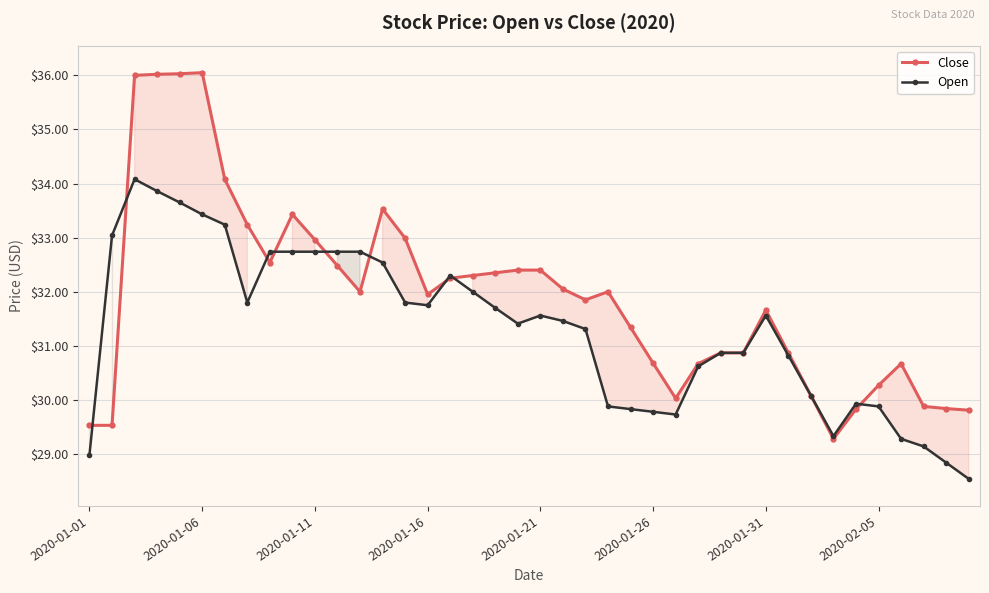

What are all the series names shown in the legend?

Close, Open